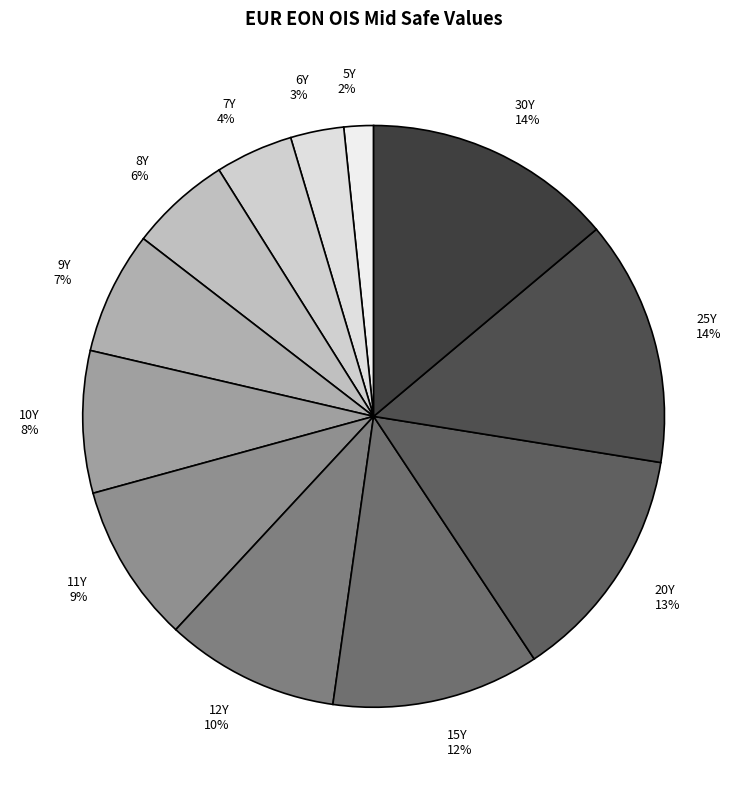

Do 7Y and 9Y together represent more than half of the pie?

No